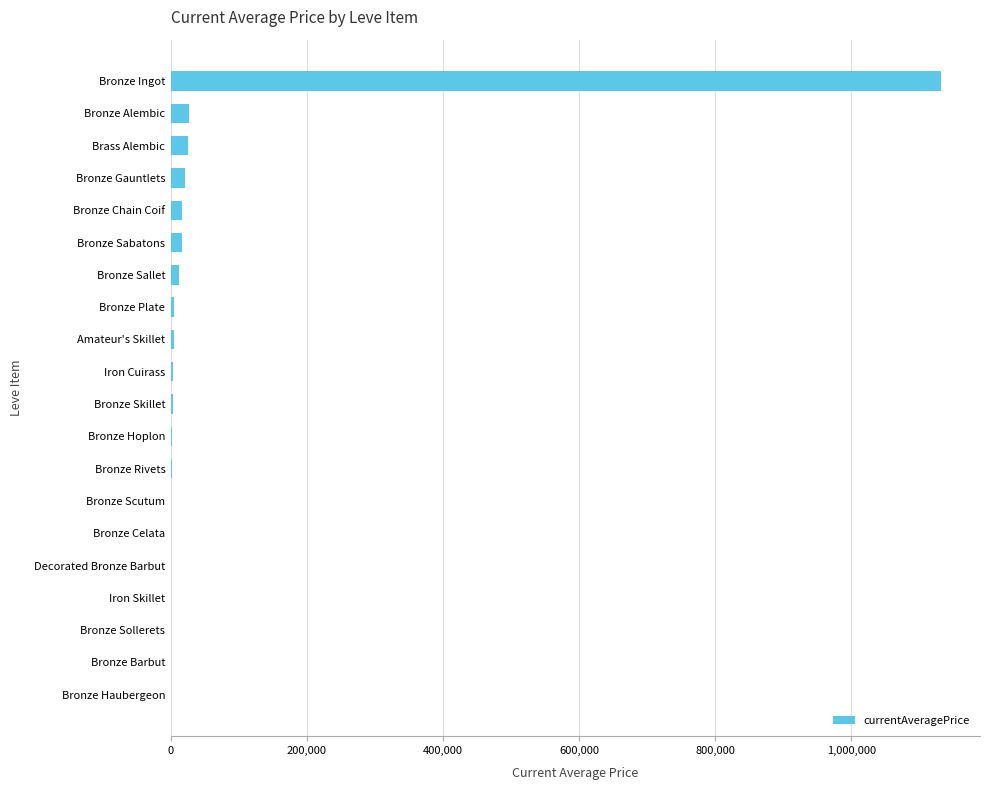

What is the change in value from Decorated Bronze Barbut to Bronze Ingot?

+1132685.5